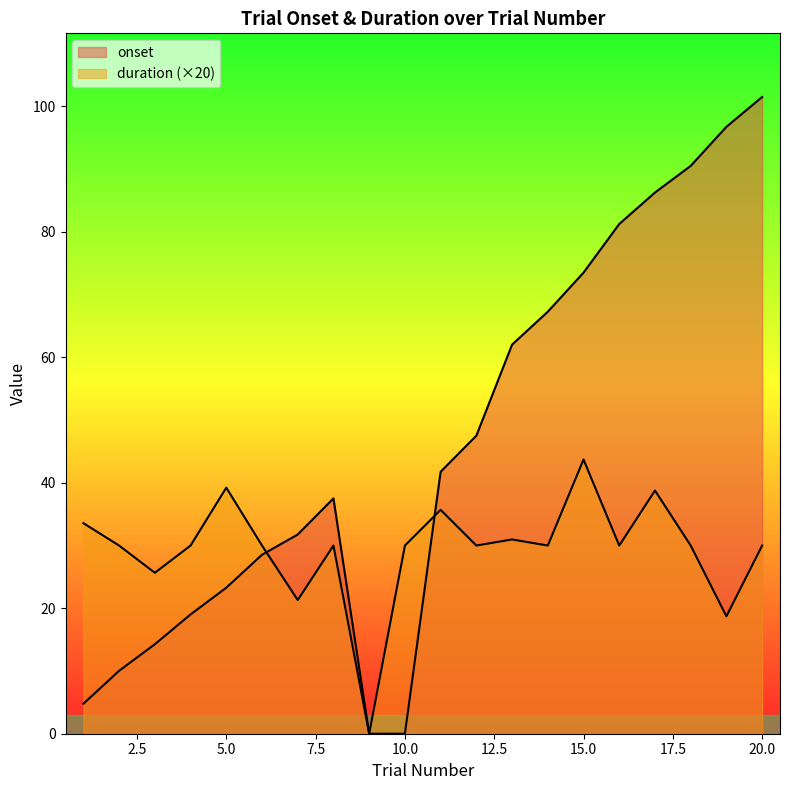

What is the total value across all series at 11?

77.5